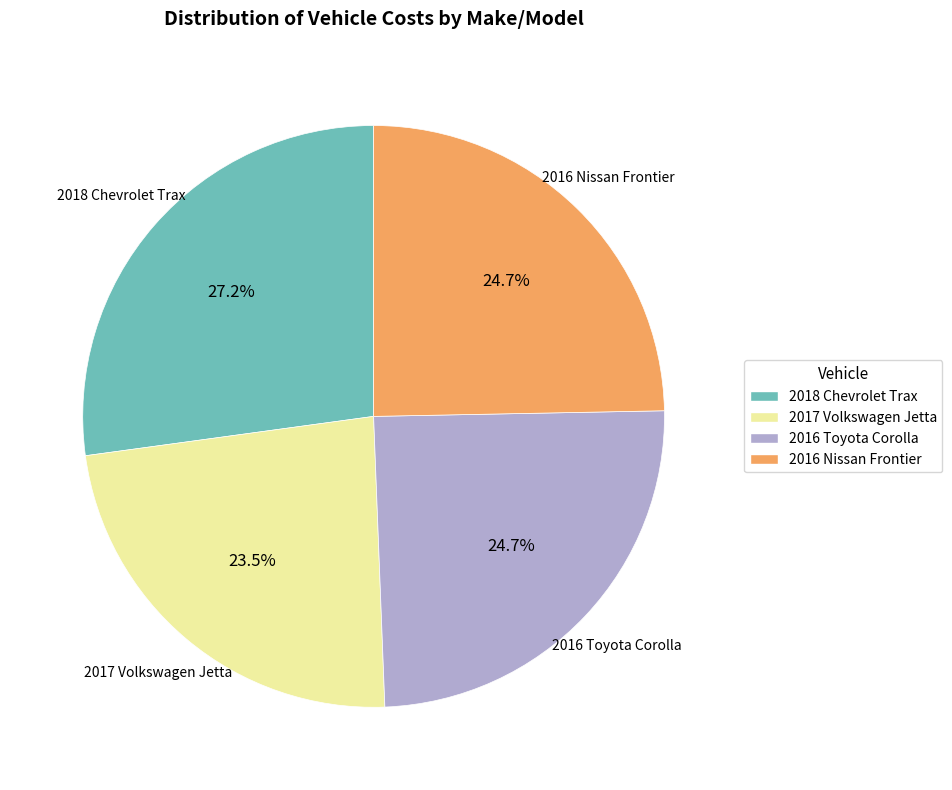

Is 2016 Nissan Frontier the majority of the pie?

No